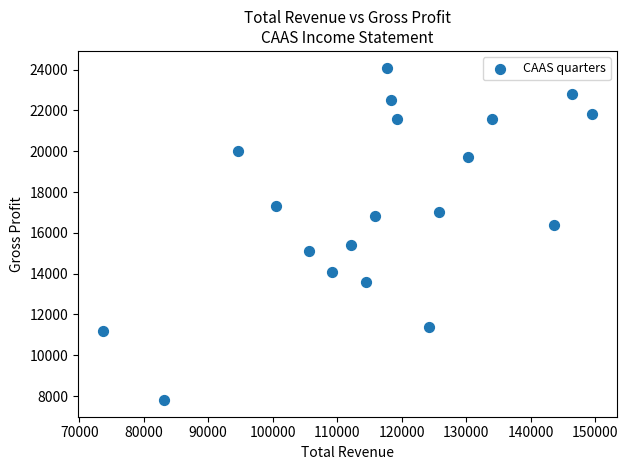

What is the range of Y values (max minus min)?

16300